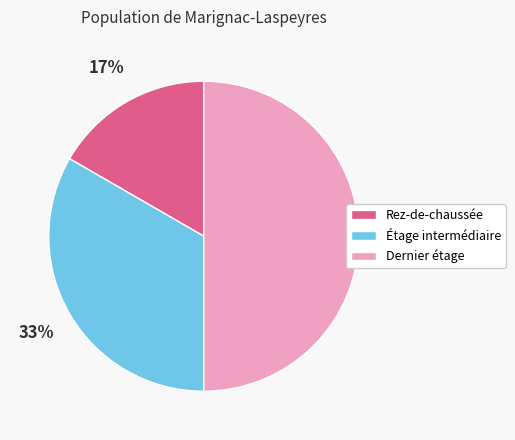

The Rez-de-chaussée slice represents 29% of the pie. True or false?

False